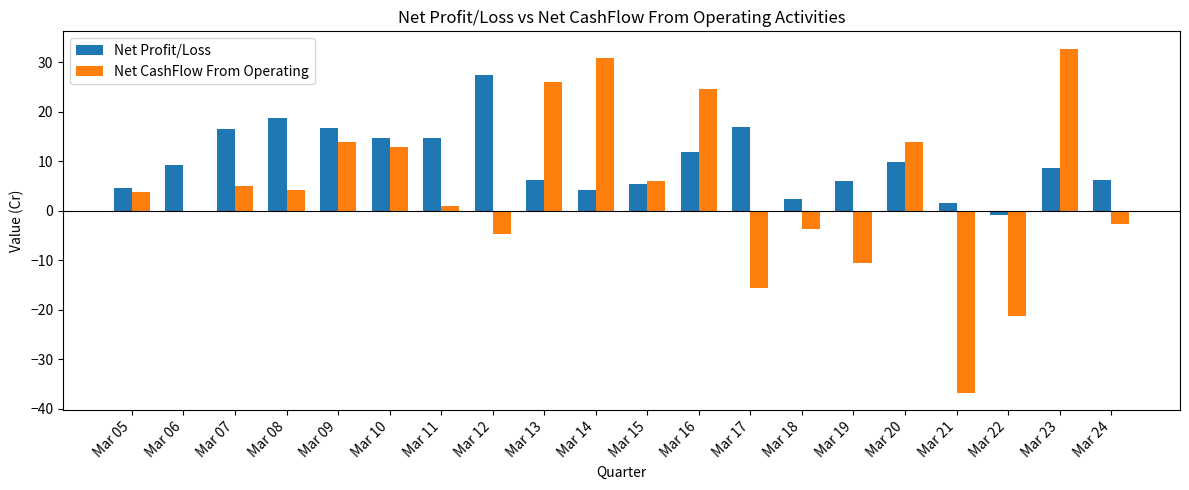

At which label does Net CashFlow From Operating reach its peak?

Mar 23